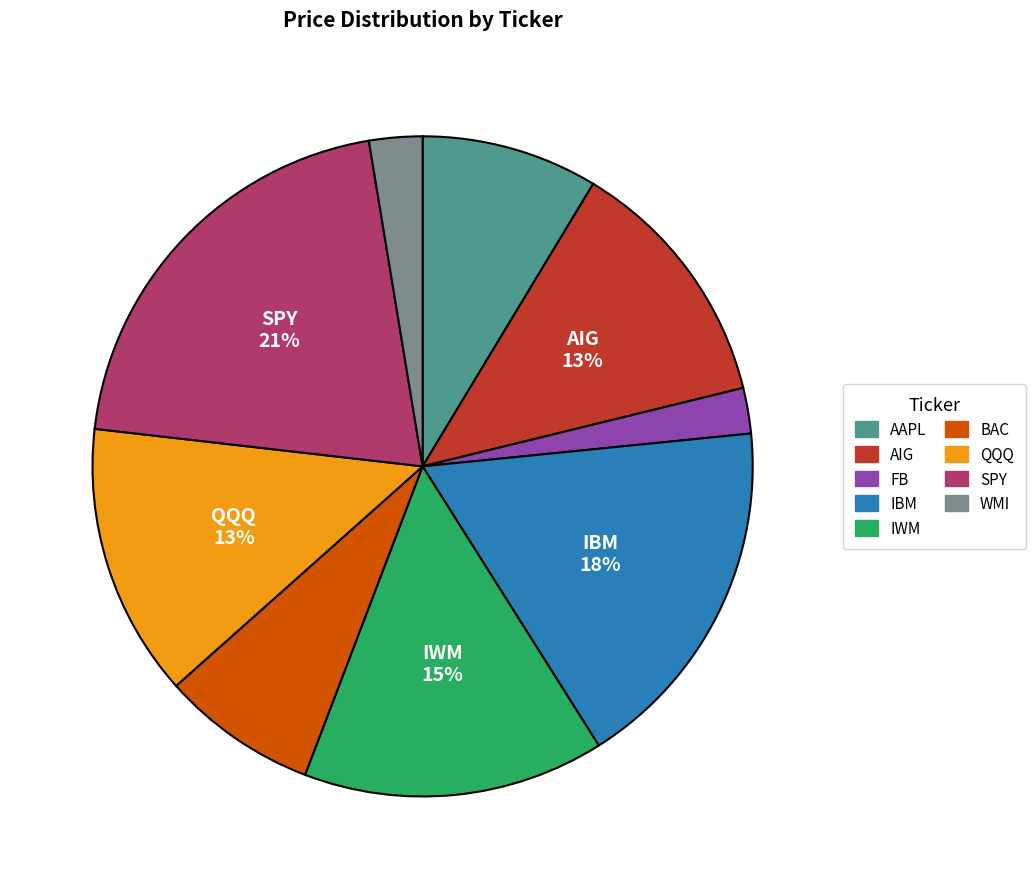

What percentage is the BAC slice, to the nearest percent?

8%